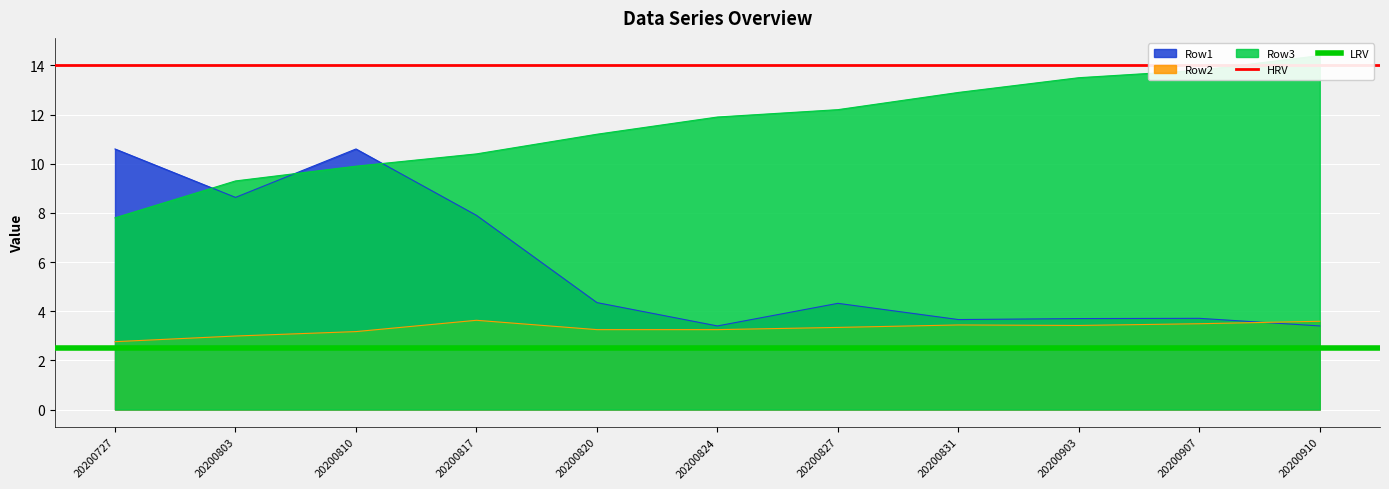

The LRV series shows 1.0 at 20200803. True or false?

False